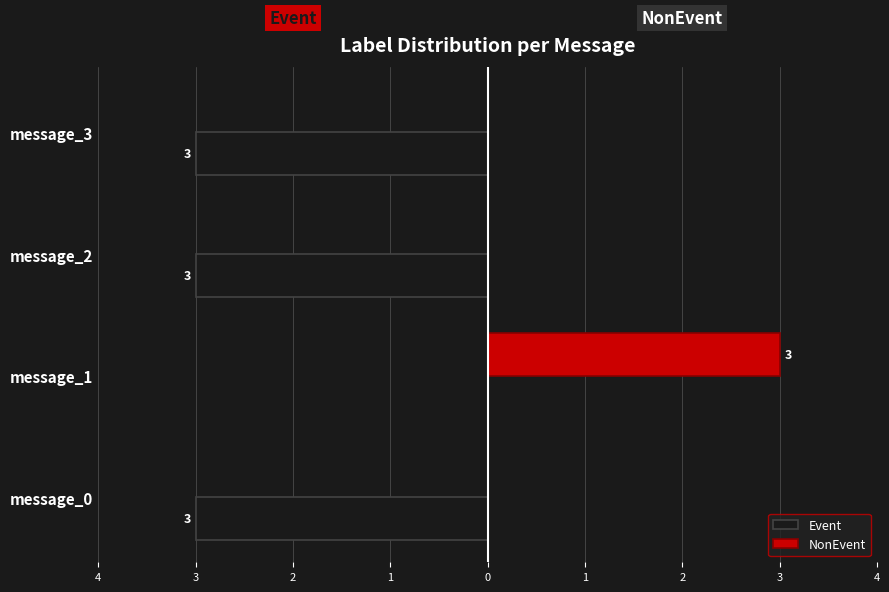

What are all the series names shown in the legend?

Event, NonEvent